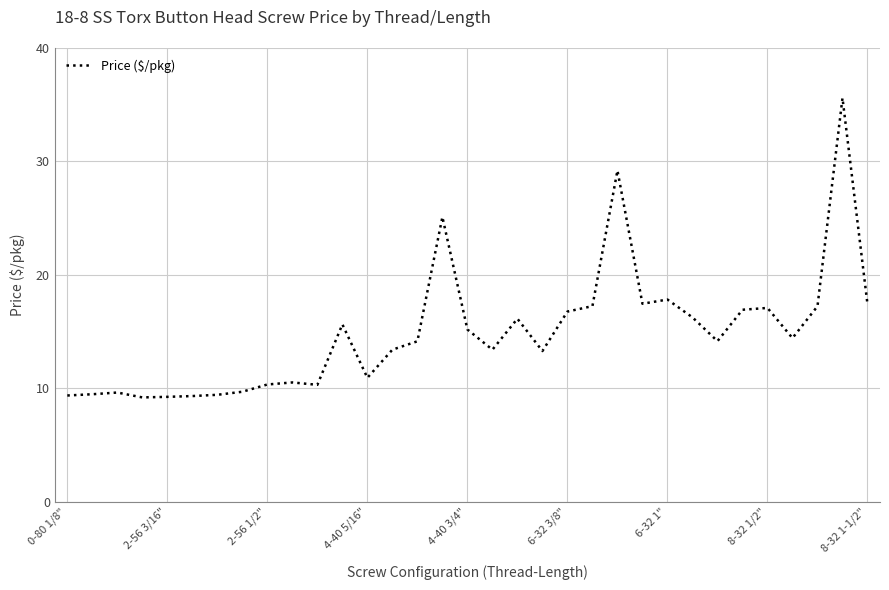

What is the greatest value displayed?

35.6